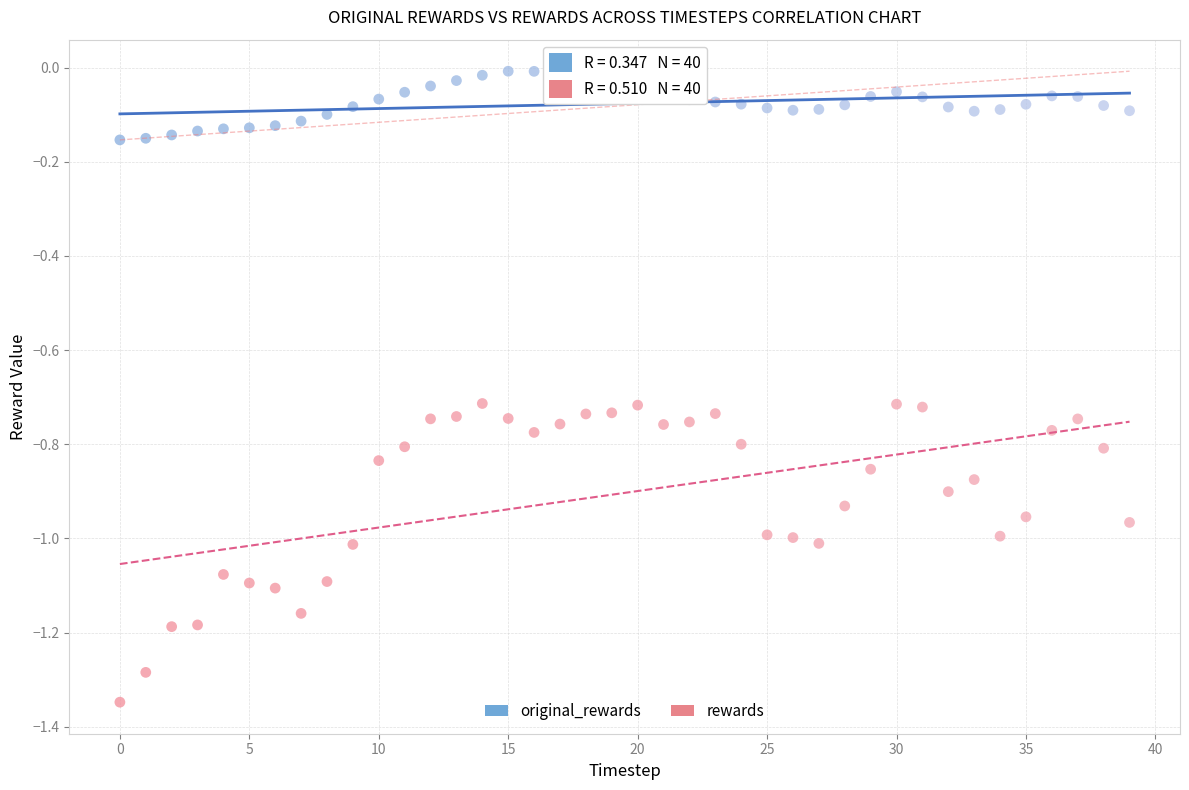

Which series has the widest spread of Y values?

rewards